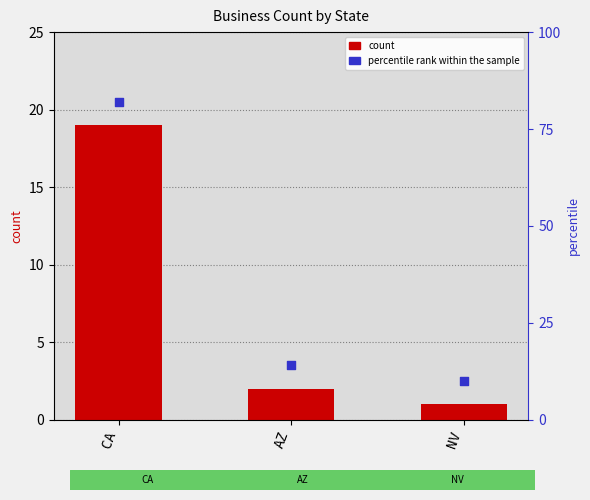

Which series has the largest total across all categories?

percentile rank within the sample